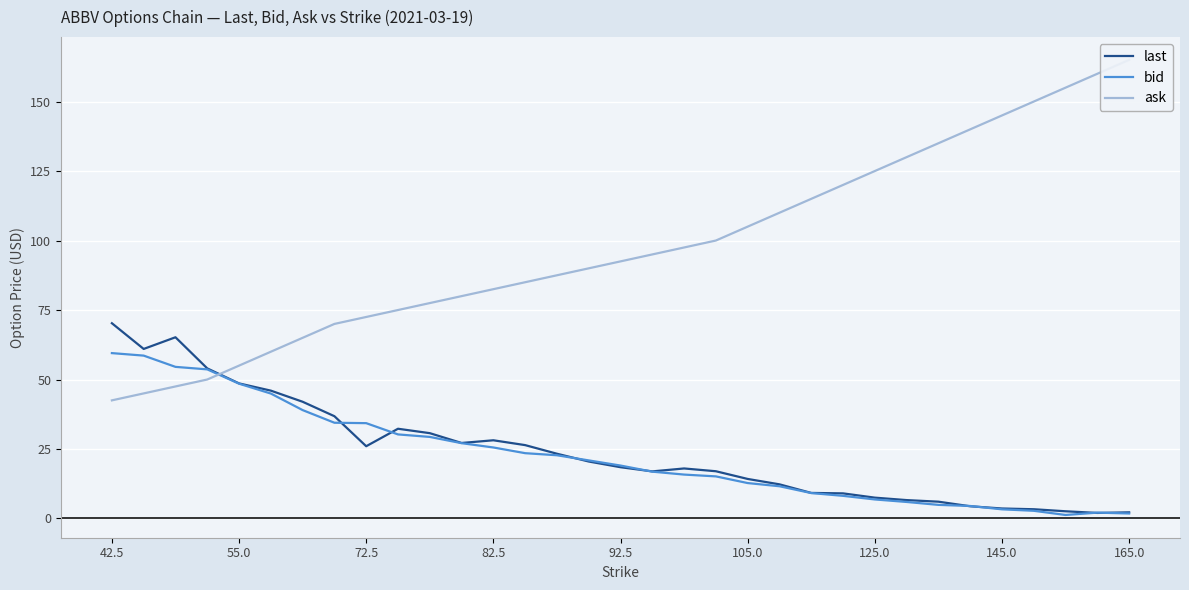

The value of ask at 17 is 95.0. True or false?

True